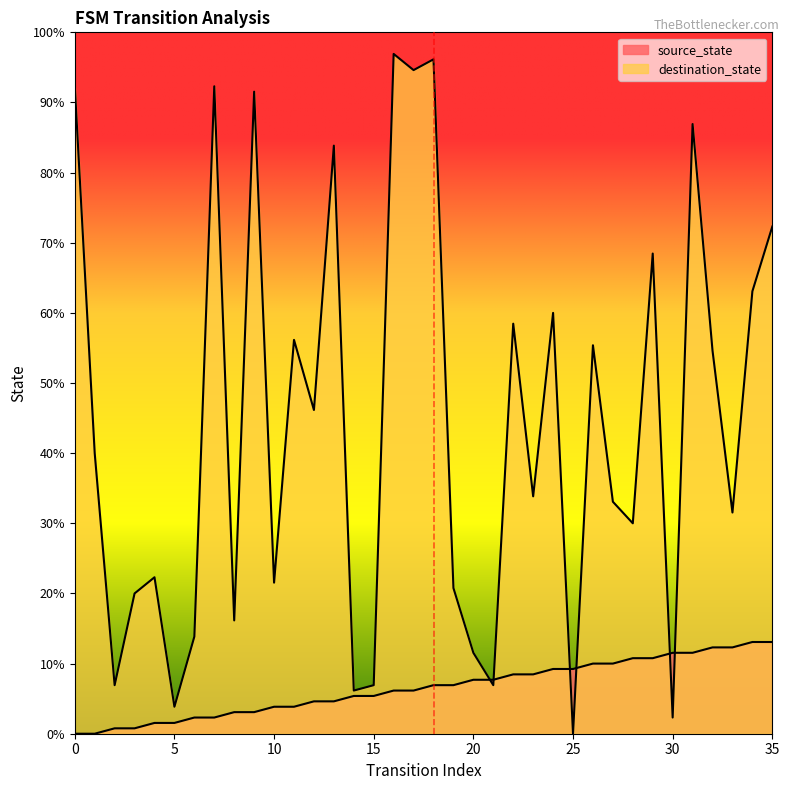

Reading left to right, transcribe all the data shown in this chart.

source_state: 0	0	1	1	2	2	3	3	4	4	5	5	6	6	7	7	8	8	9	9	10	10	11	11	12	12	13	13	14	14	15	15	16	16	17	17
destination_state: 120	52	9	26	29	5	18	120	21	119	28	73	60	109	8	9	126	123	125	27	15	9	76	44	78	0	72	43	39	89	3	113	71	41	82	94